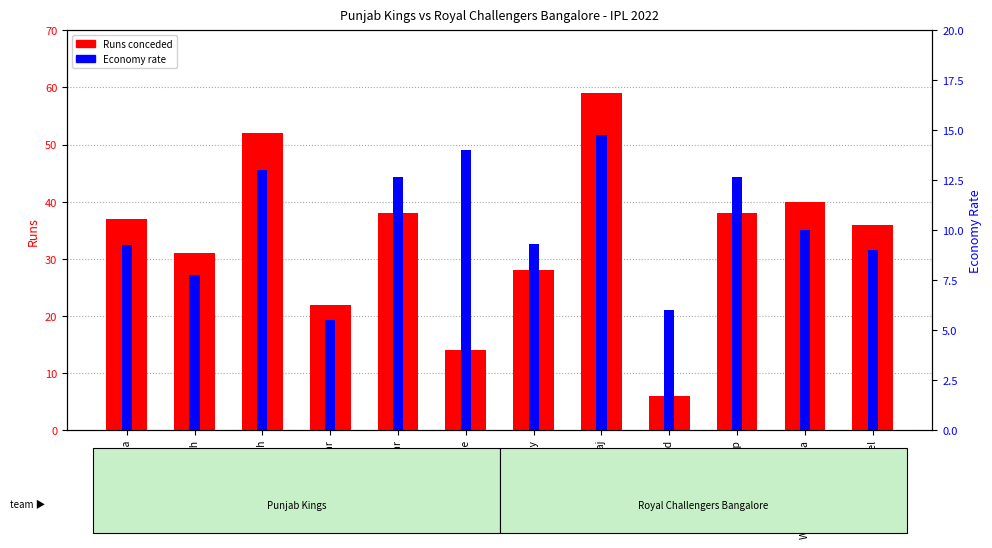

What is the difference between the highest and lowest values at David Willey?

18.7